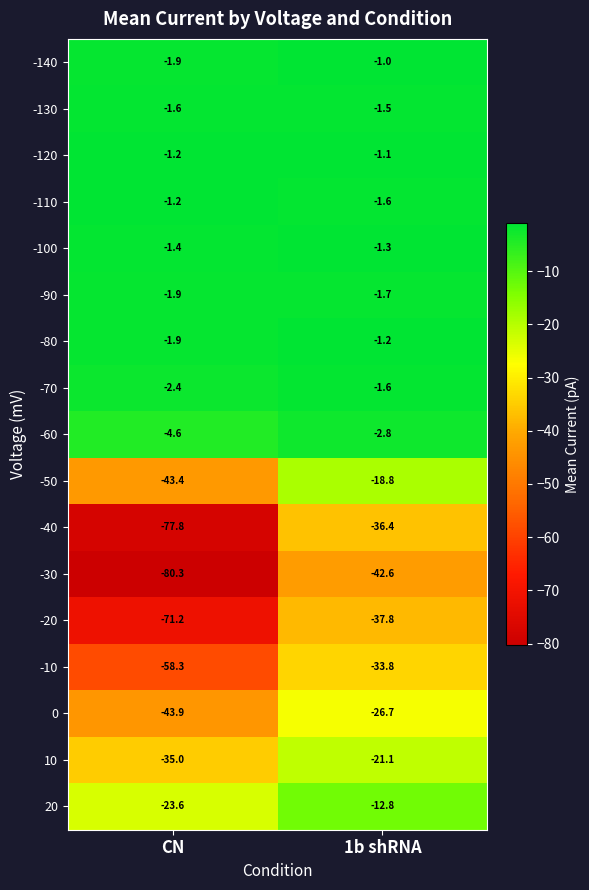

What is the approximate value of -130 at CN?

-1.6